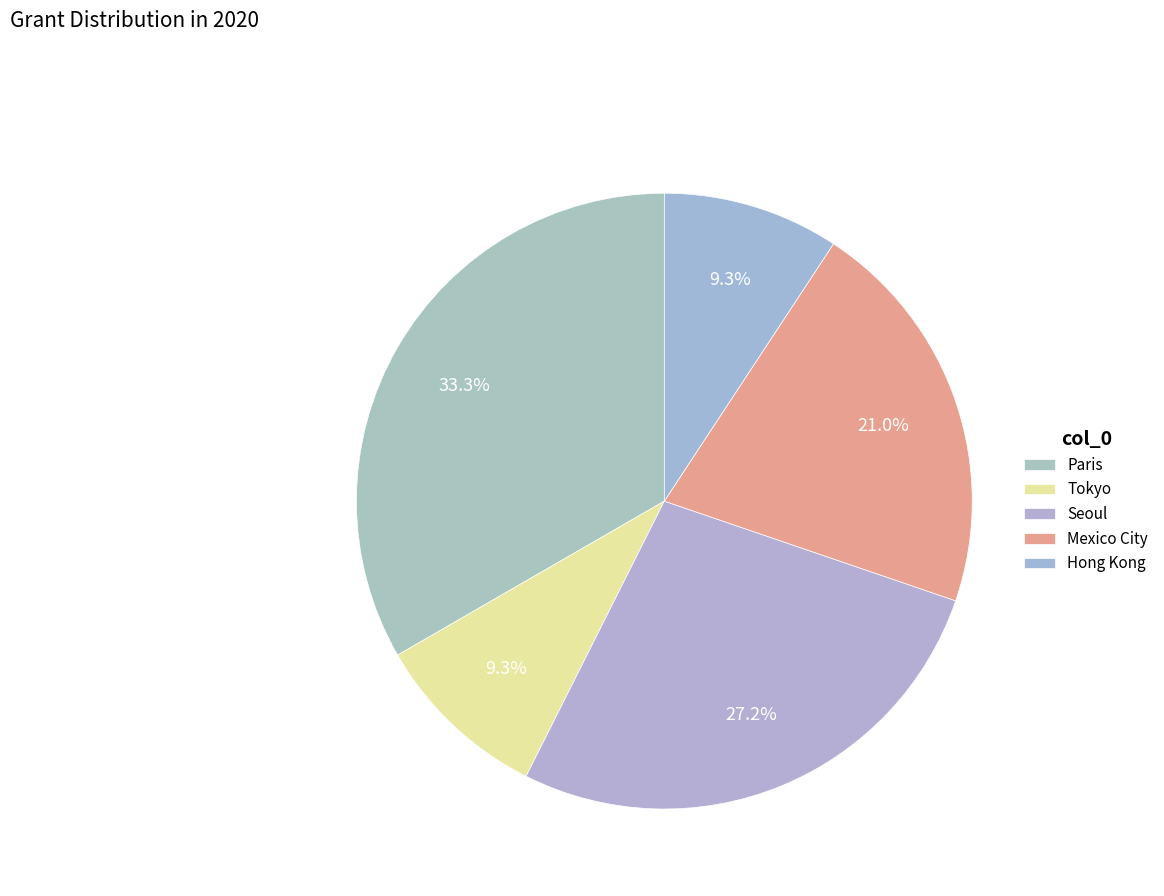

Count the number of slices in the pie.

5